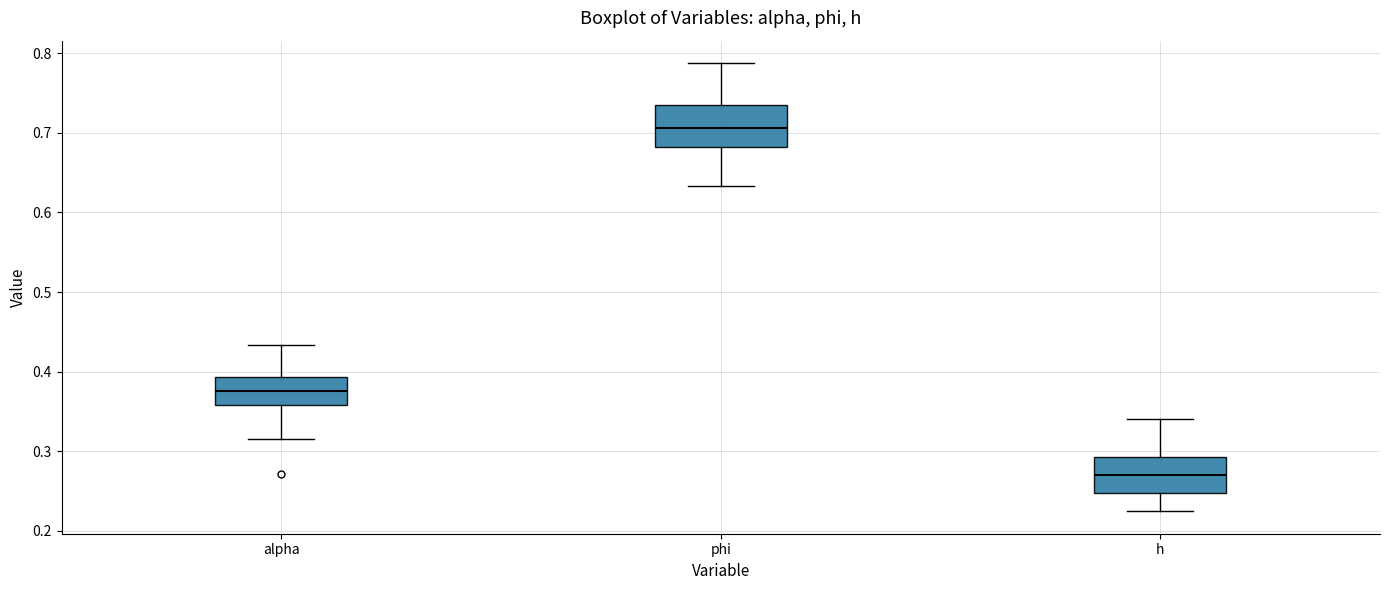

Reading left to right, read every box against the y-axis: the position of its median line, the range the box covers, and the ends of its whiskers. The values are not printed on the chart, so give them approximately, as read against the axis.

alpha: median 0.38, box 0.36 to 0.39, whiskers 0.32 to 0.43
phi: median 0.71, box 0.68 to 0.74, whiskers 0.63 to 0.79
h: median 0.27, box 0.25 to 0.29, whiskers 0.22 to 0.34